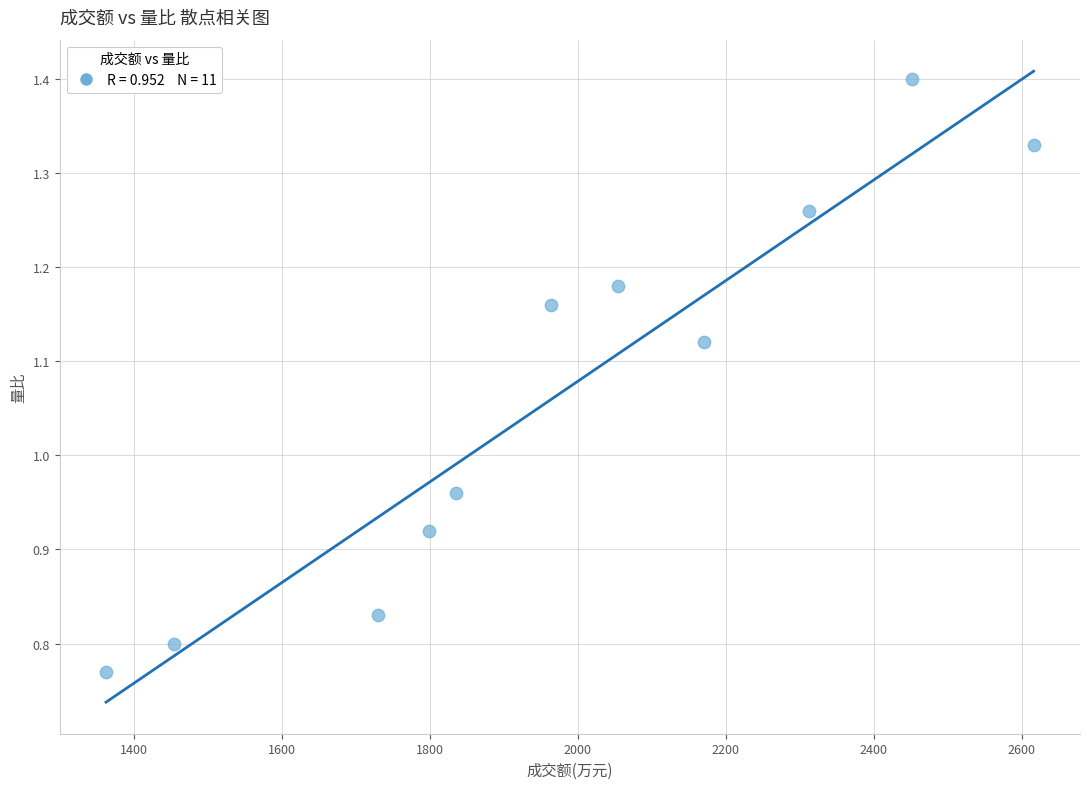

What is the average X value?

1976.9